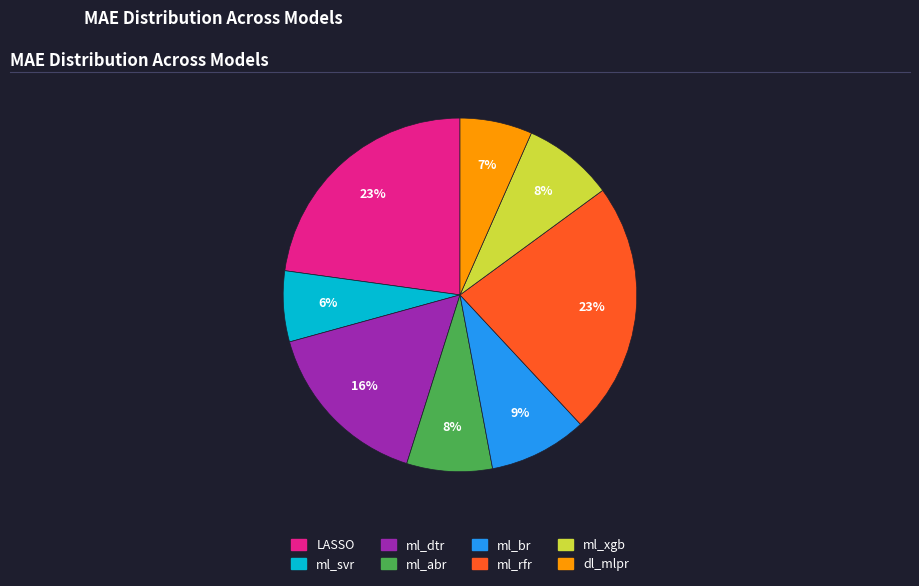

Is ml_xgb the majority of the pie?

No